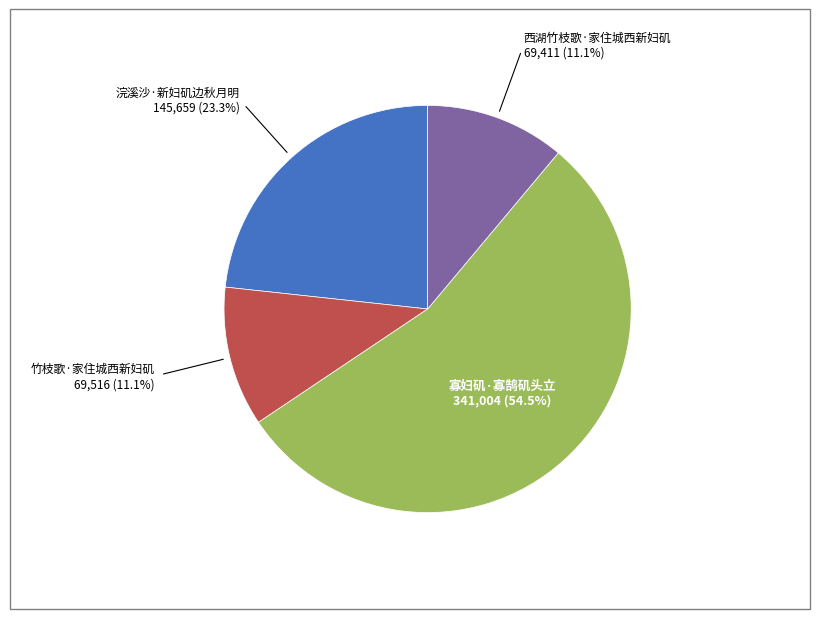

To the nearest percent, what is the average slice percentage?

25%